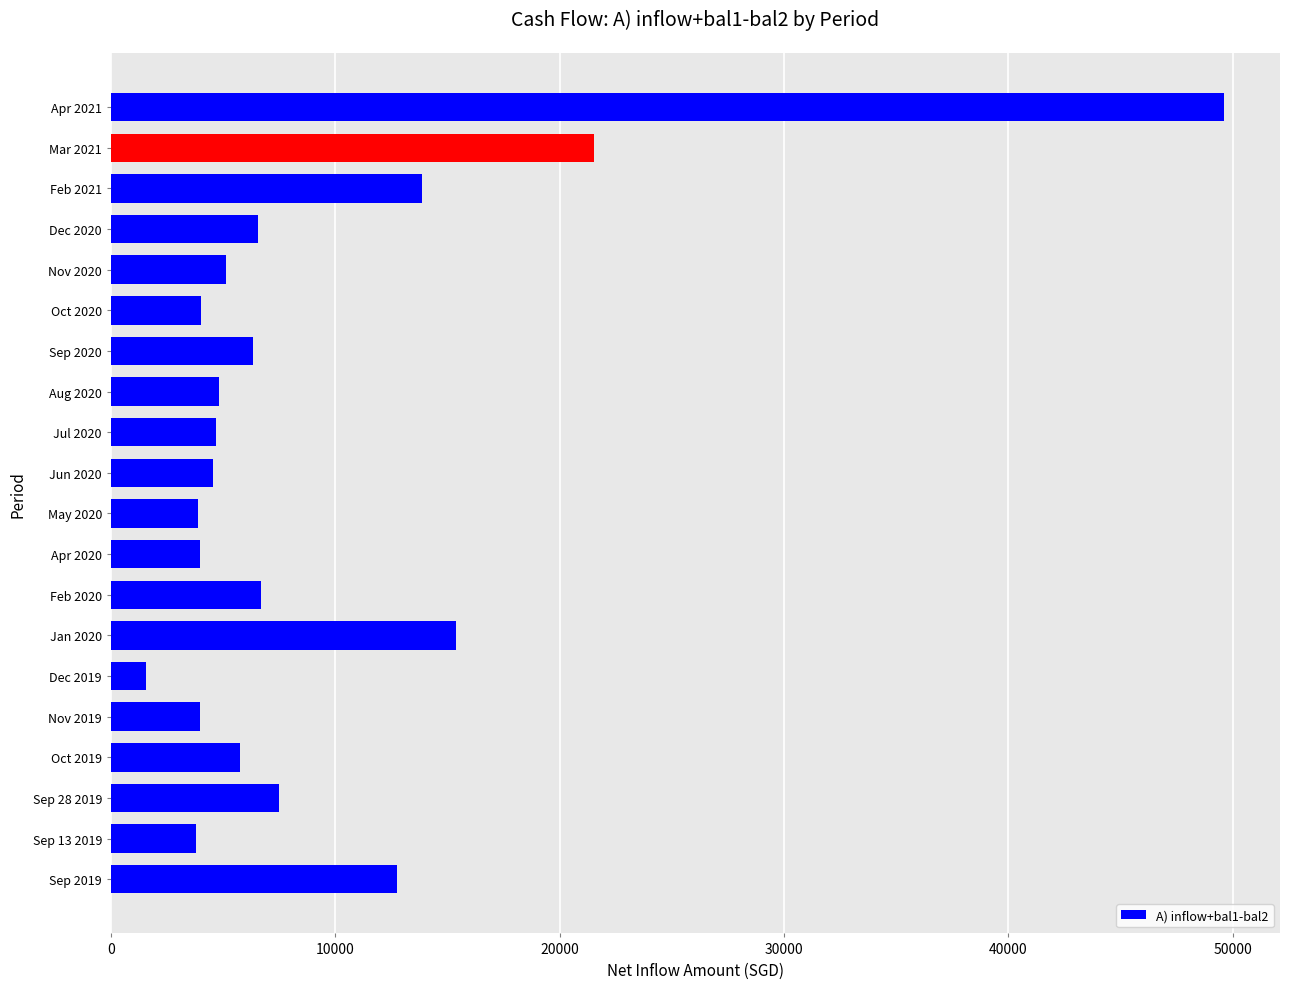

At which label is the value closest to 25582?

Mar 2021